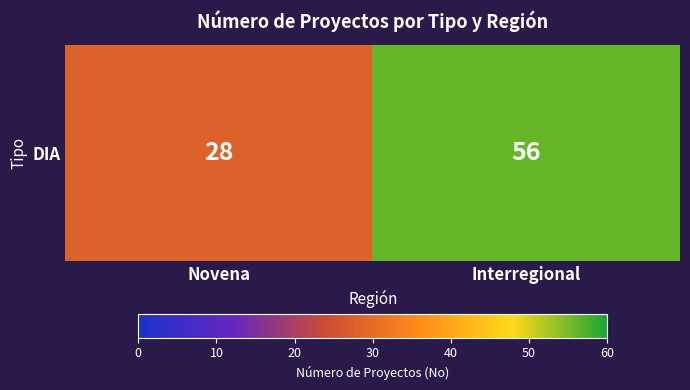

Is it true that the value at Novena is 28?

True